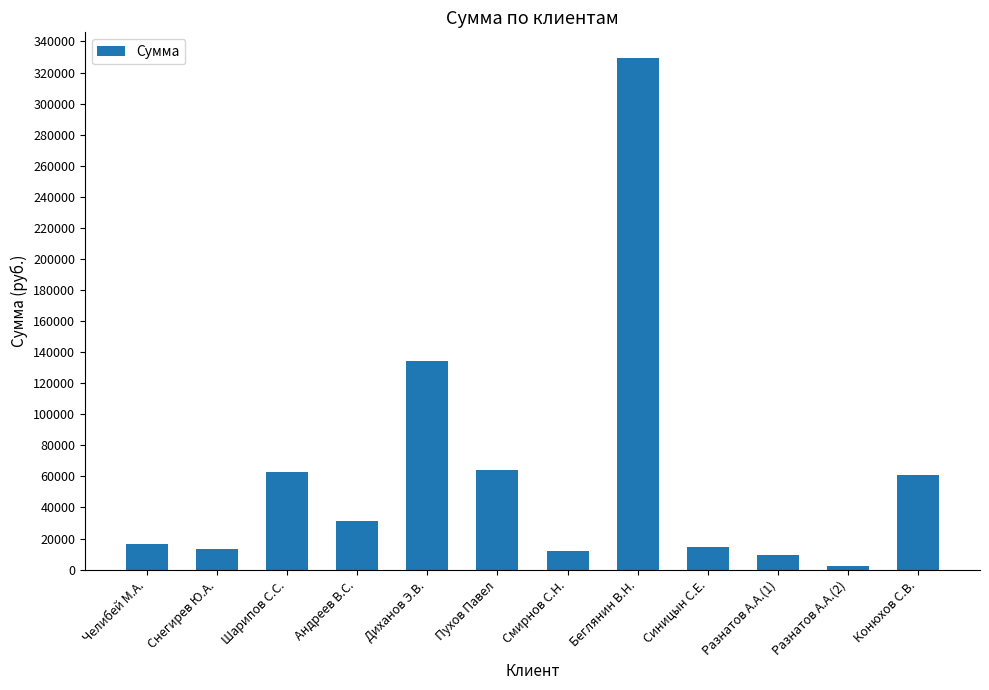

Are the bars grouped side by side (vs. stacked)?

No